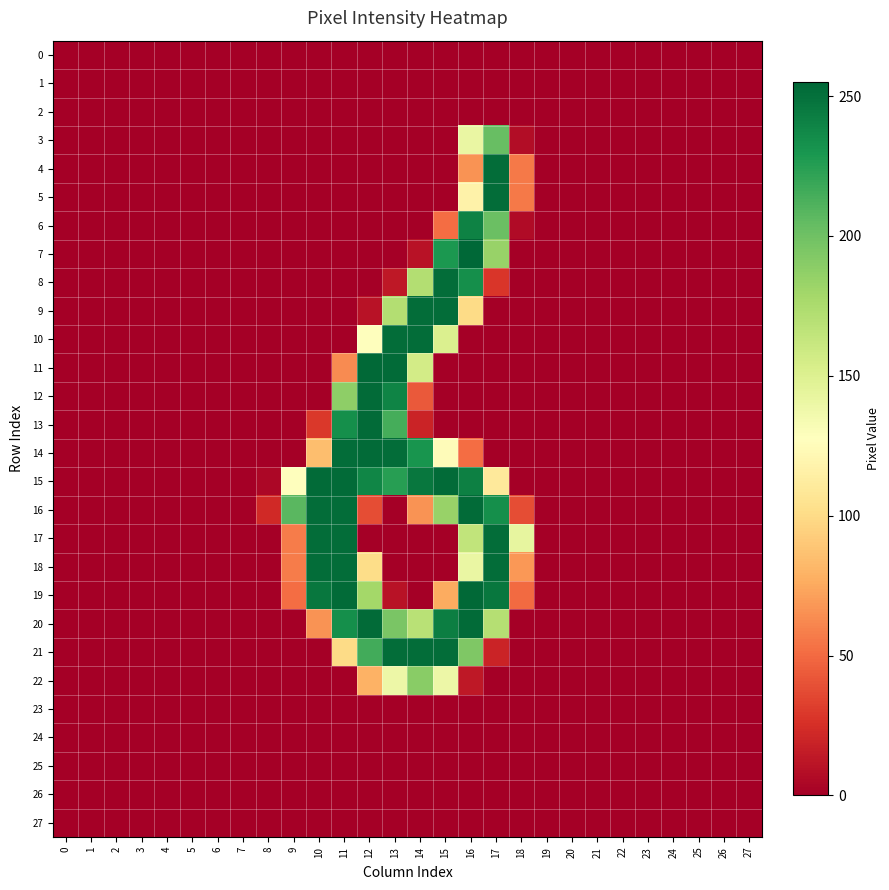

What is the spread (max minus min) of values at 16?

255